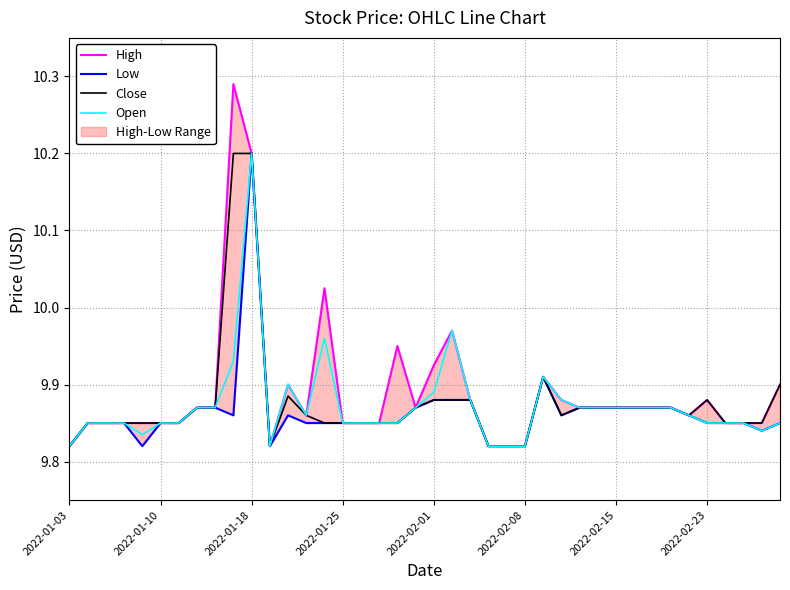

Is this an area chart (filled region under the line)?

No